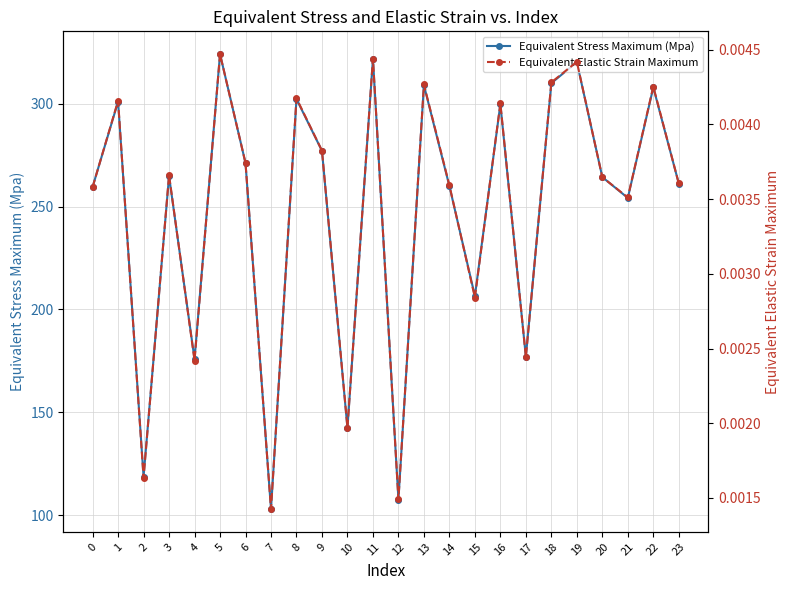

Rank the categories by Equivalent Elastic Strain Maximum value from highest to lowest.

5, 11, 19, 18, 13, 22, 8, 1, 16, 9, 6, 3, 20, 23, 14, 0, 21, 15, 17, 4, 10, 2, 12, 7